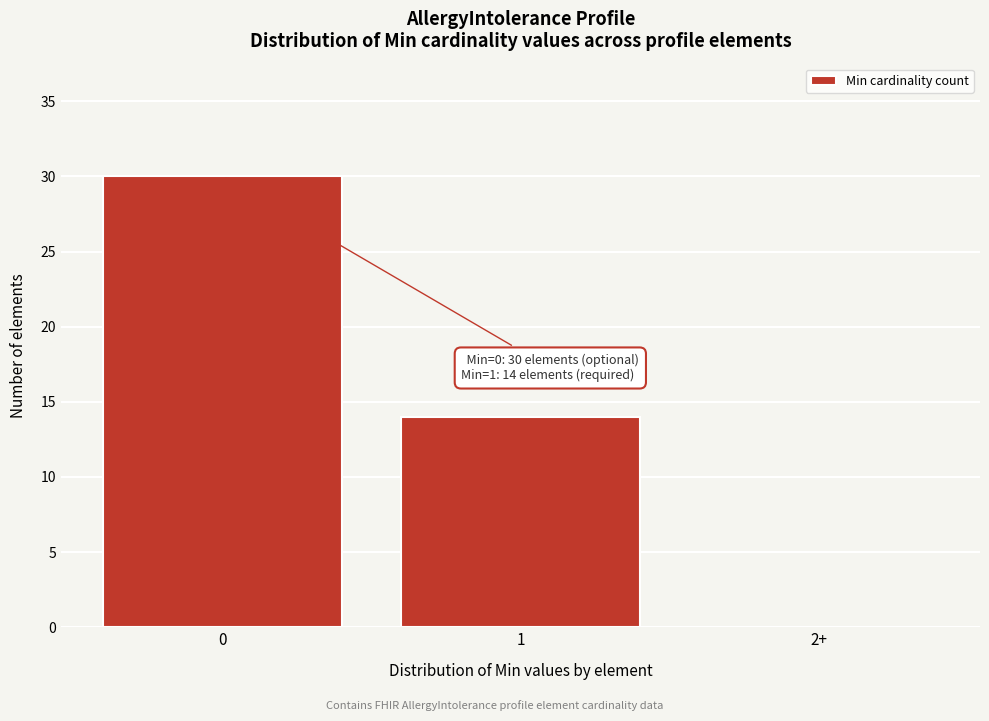

Reading left to right, transcribe all the data shown in this chart.

0=30	1=14	2+=0